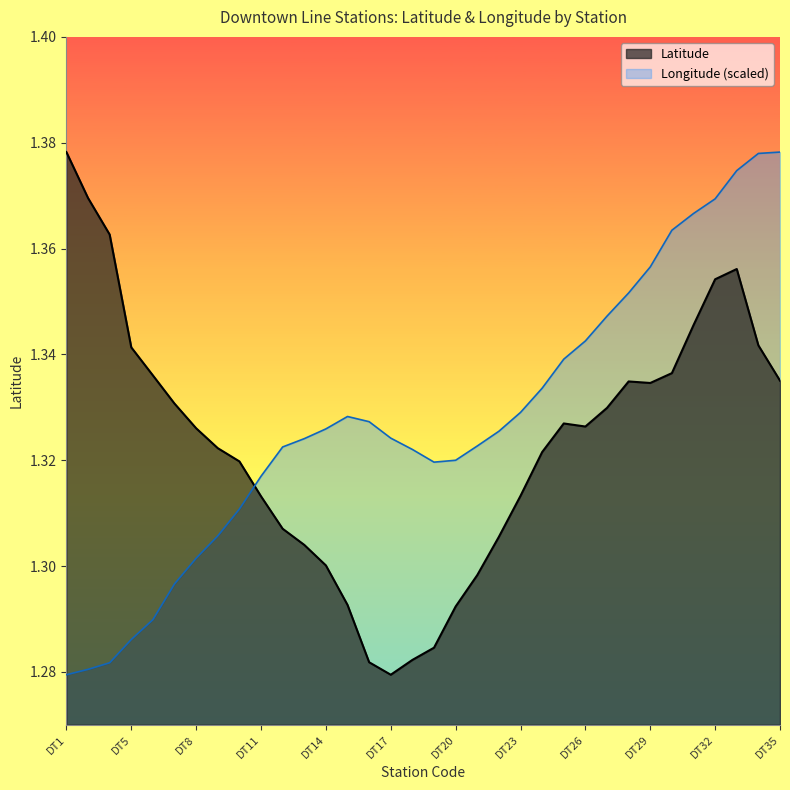

True or false: Latitude has a value of 0.9 at DT29.

False